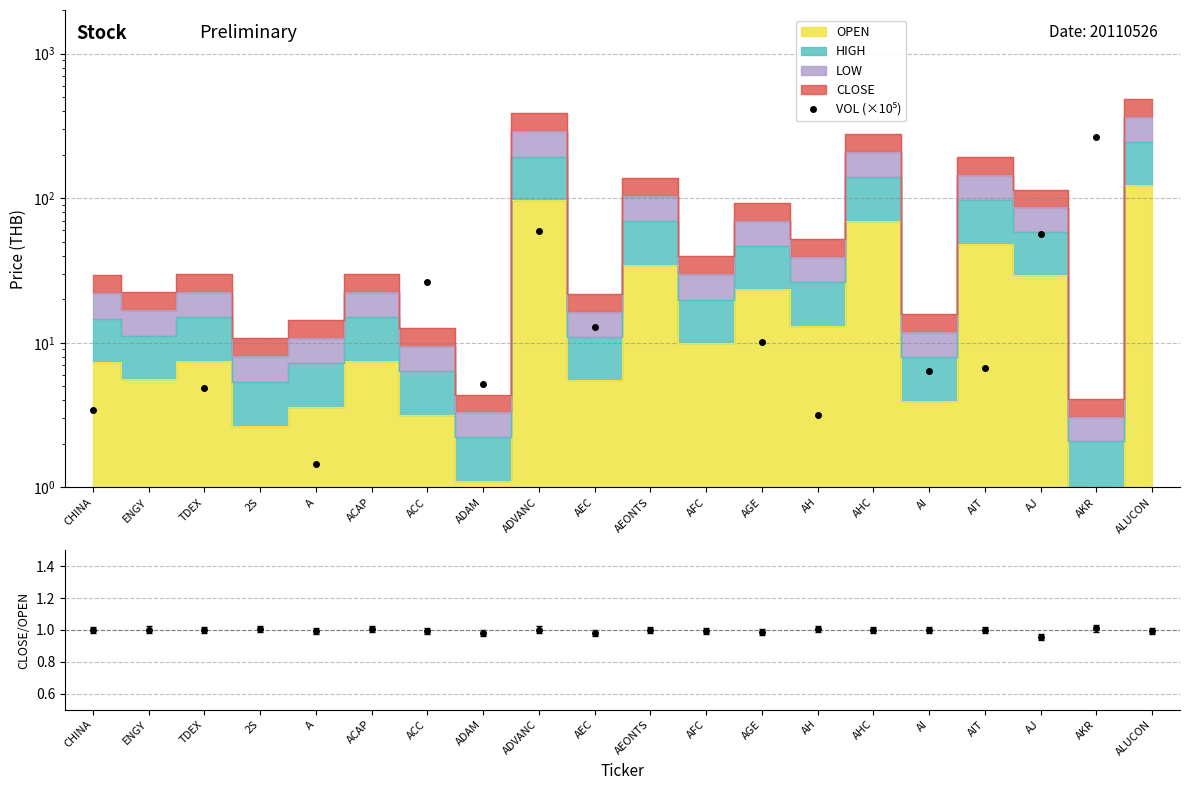

What position from the left is ADVANC?

9